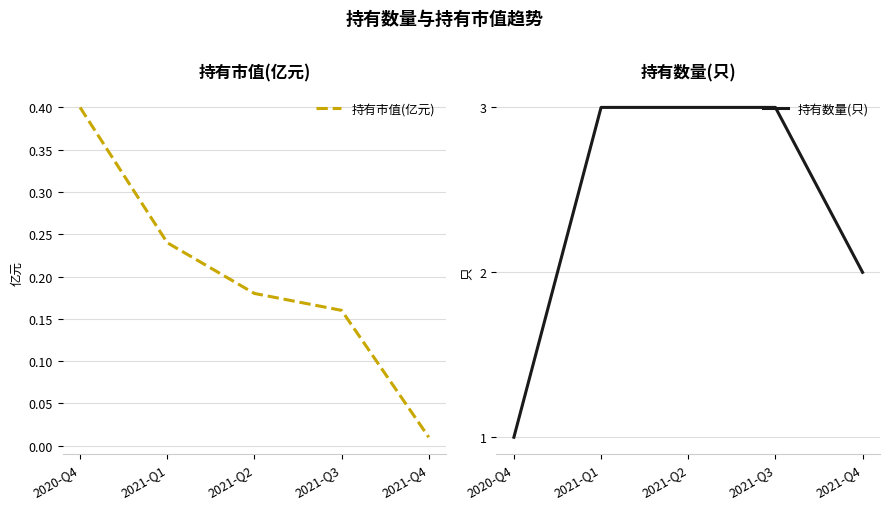

True or false: 持有市值(亿元) and 持有数量(只) intersect in this chart.

False